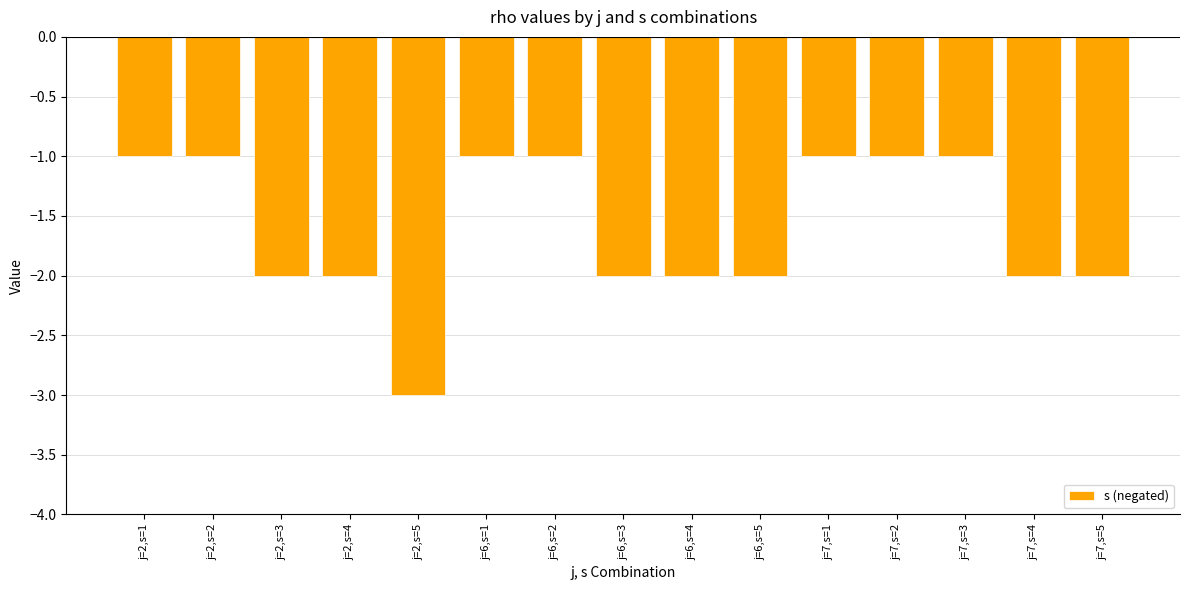

What is the difference between the values at j=7,s=2 and j=6,s=4?

1